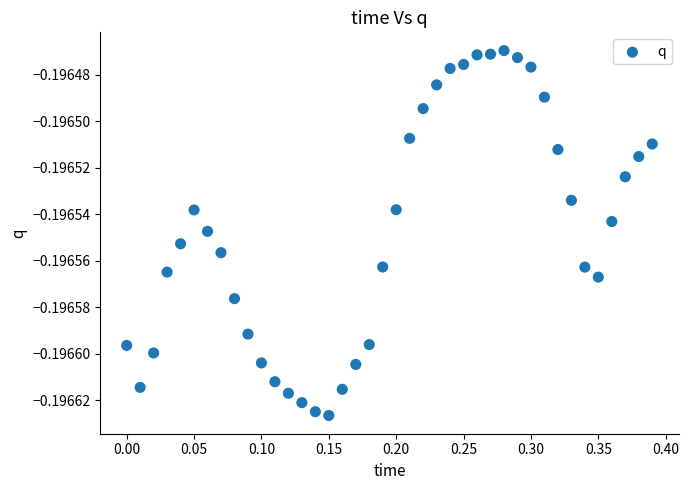

What is the range of X values (max minus min)?

0.4